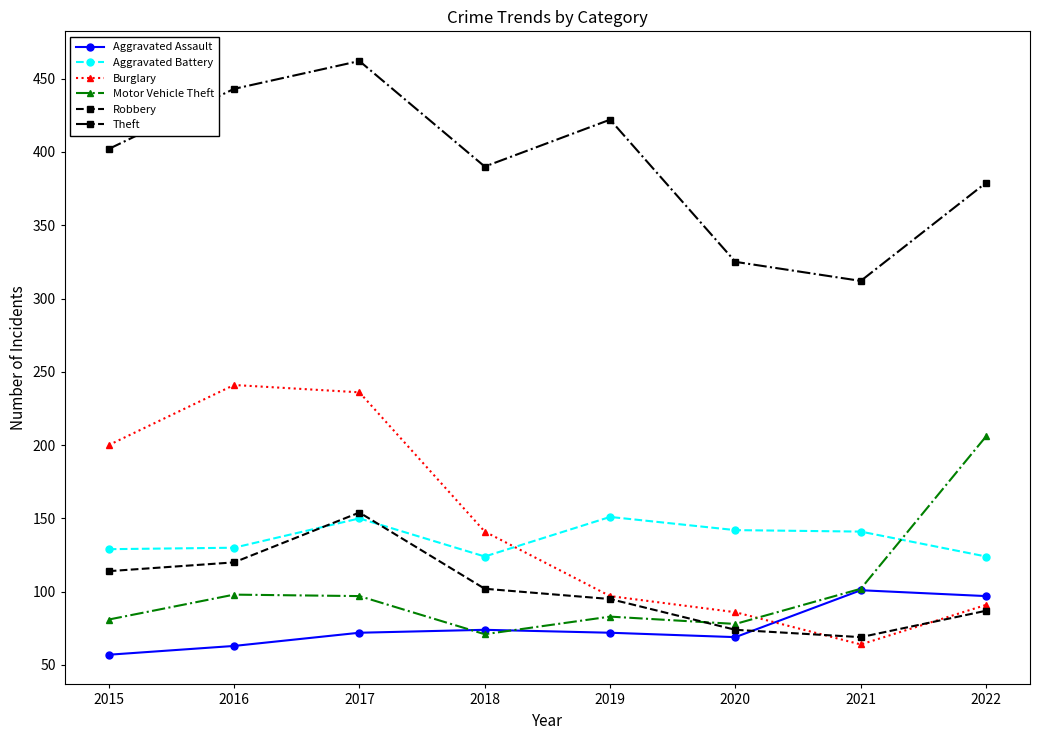

How many interior local peaks does the Theft series have?

2